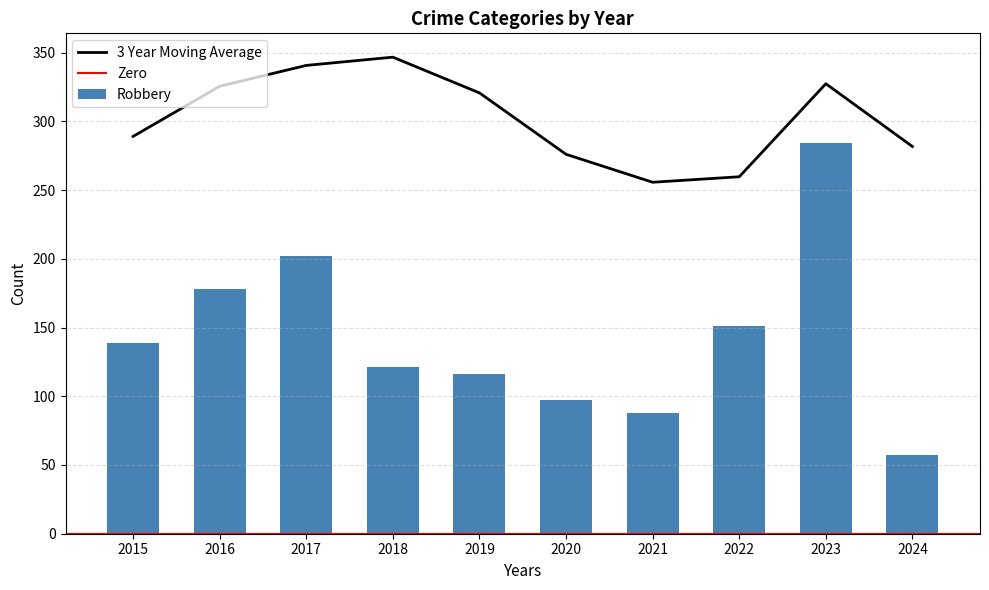

Is it true that Robbery equals 186 at 2019?

False